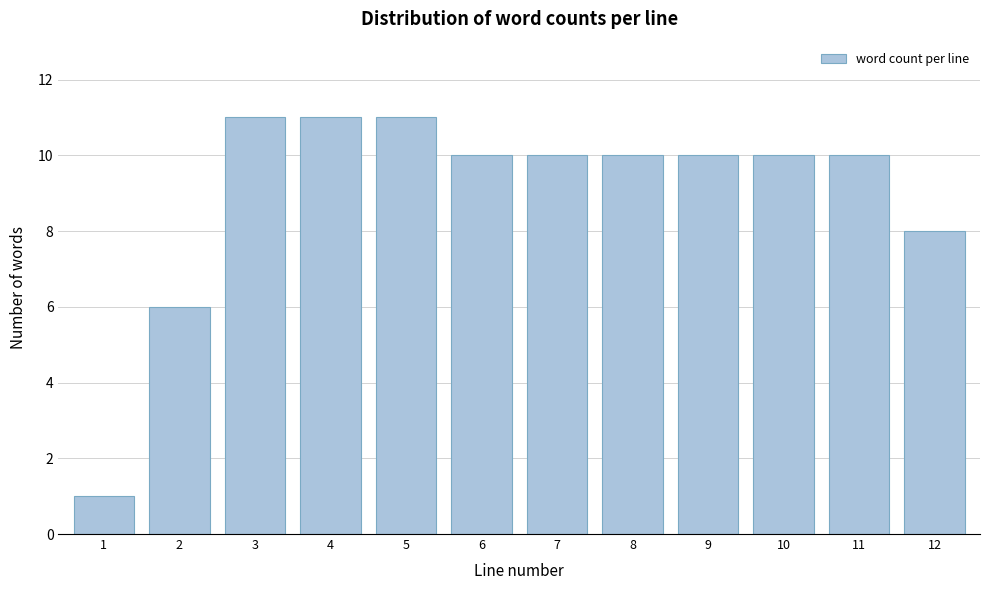

Reading right to left, extract all data points from this chart.

12=8	11=10	10=10	9=10	8=10	7=10	6=10	5=11	4=11	3=11	2=6	1=1